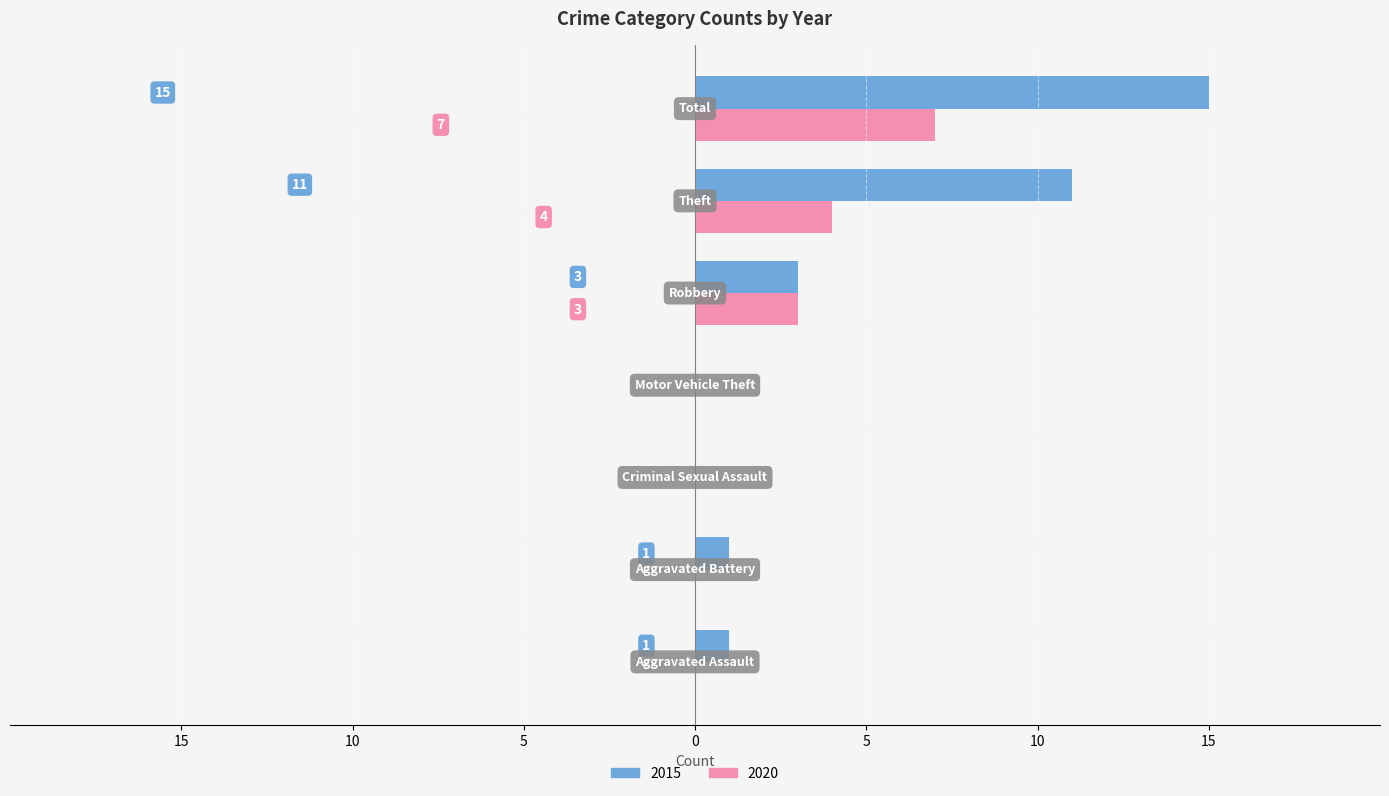

What are all the series names shown in the legend?

2015, 2020